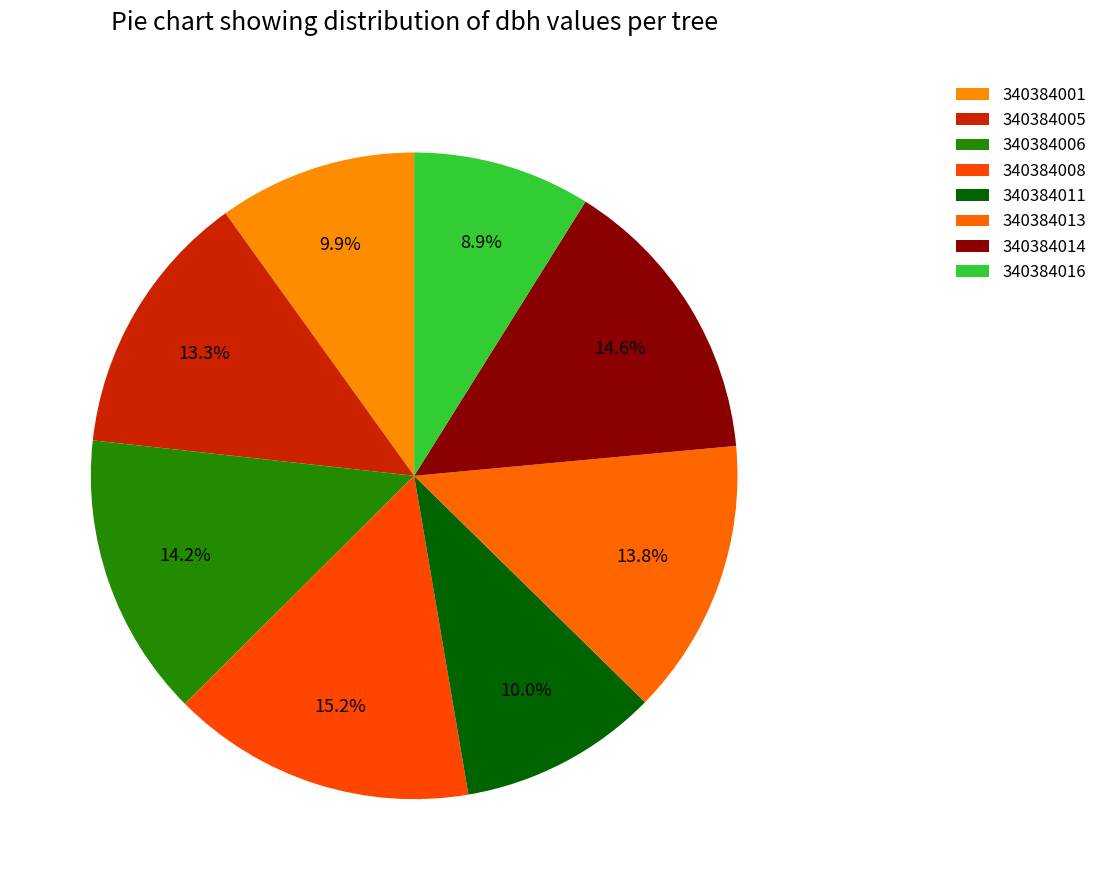

Which category has the biggest portion of the pie?

340384008